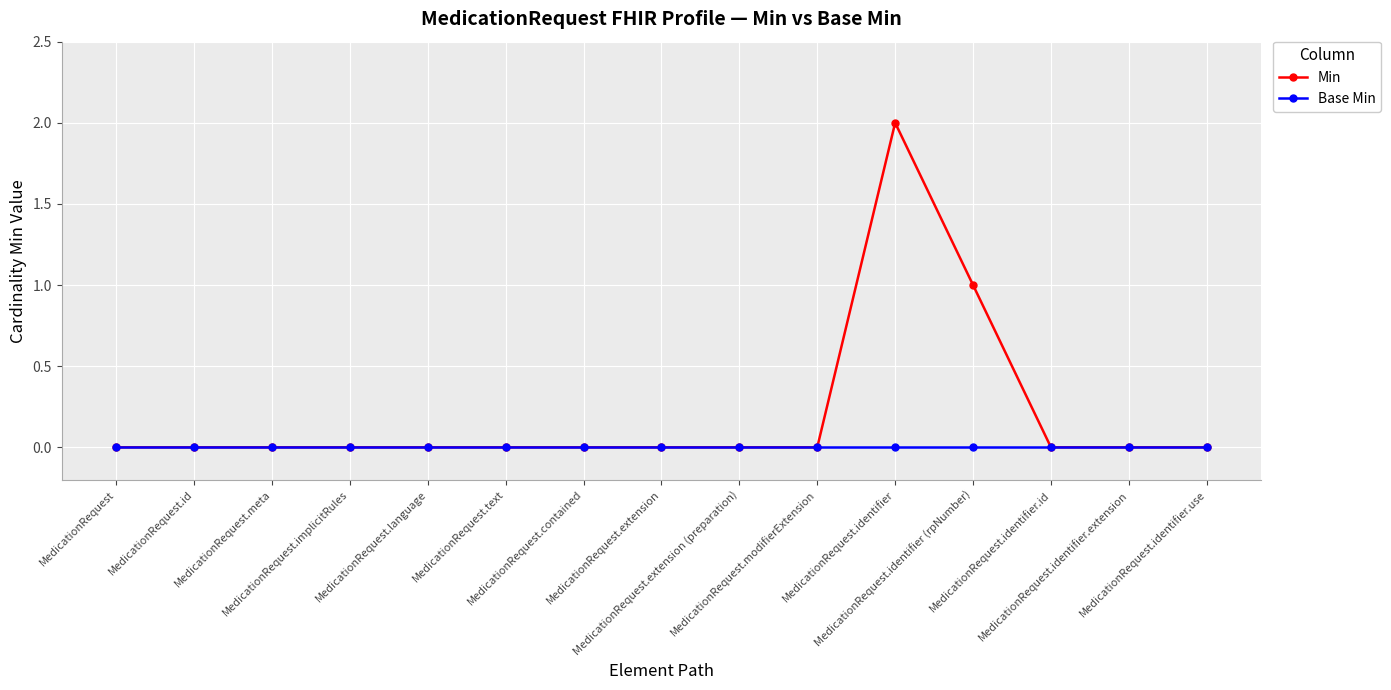

Rank the series by their maximum value, from highest to lowest.

Min, Base Min